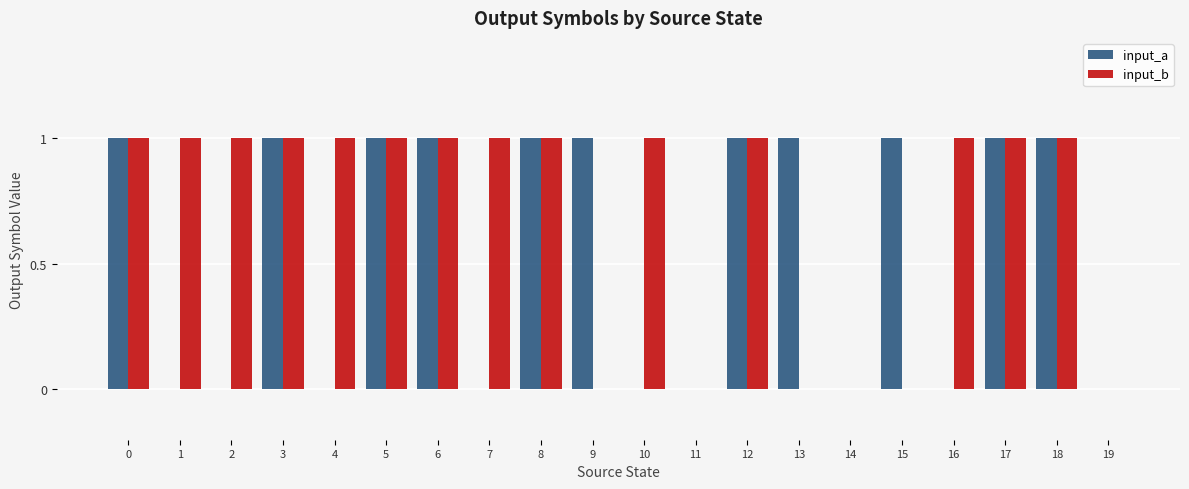

What are all the series names shown in the legend?

input_a, input_b